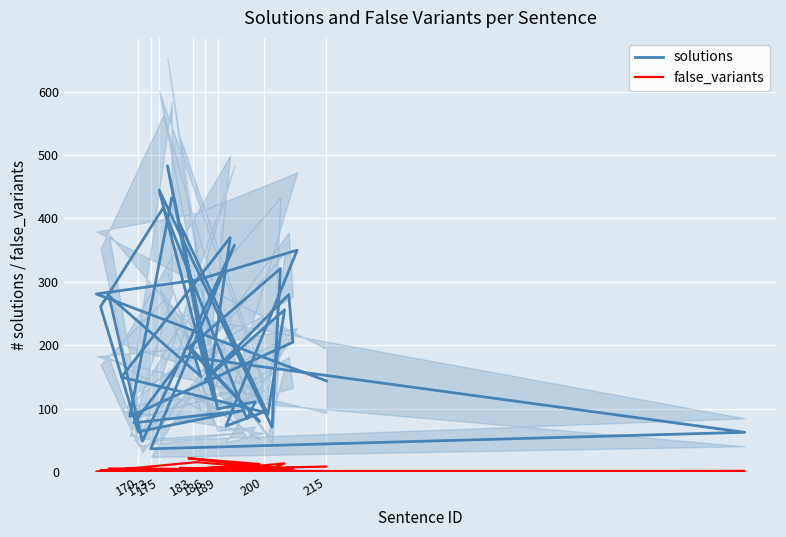

Reading right to left, list all the values displayed in this chart.

solutions: 432	88	205	280	146	256	91	391	117	445	71	321	196	80	193	151	278	49	358	37	63	183	78	97	64	261	417	84	111	100	483	140	370	150	95	73	350	303	281	144
false_variants: 0	0	7	4	2	14	3	7	1	3	5	6	22	13	3	5	6	2	9	2	2	1	2	2	1	3	1	4	4	4	3	4	5	3	2	16	2	16	1	9